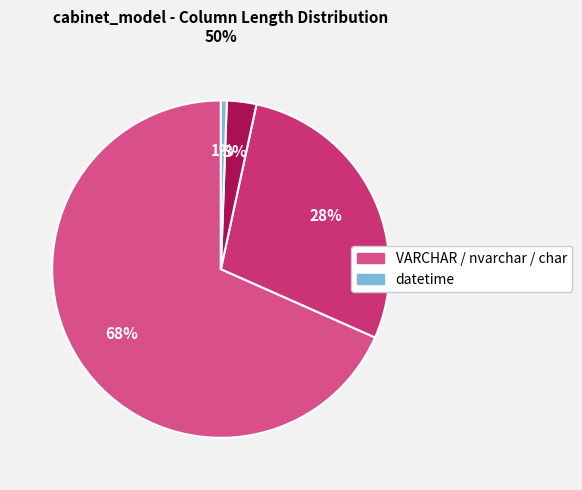

How many segments does this pie chart have?

4